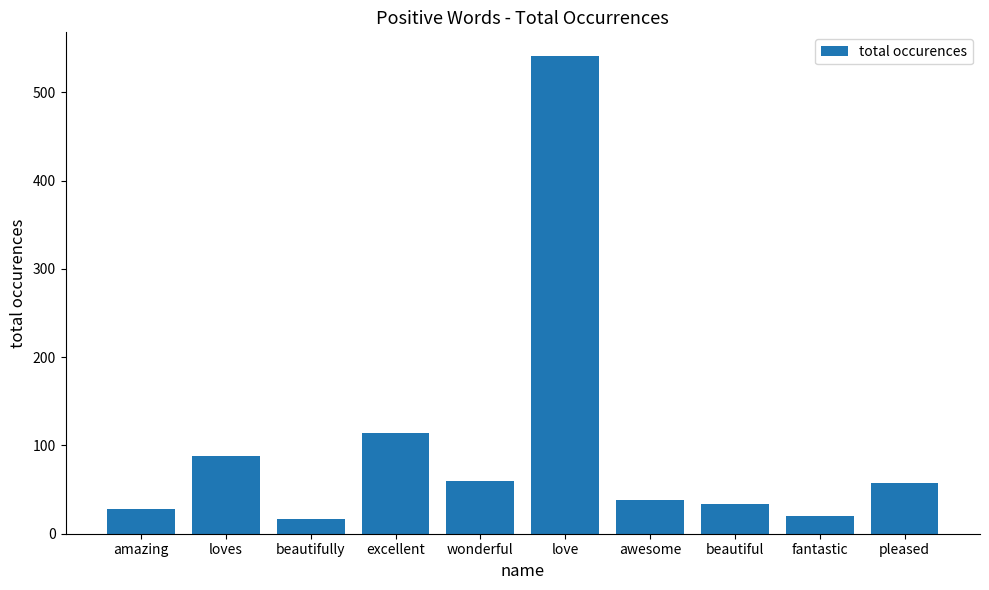

What is the sum of the values at amazing and fantastic?

48